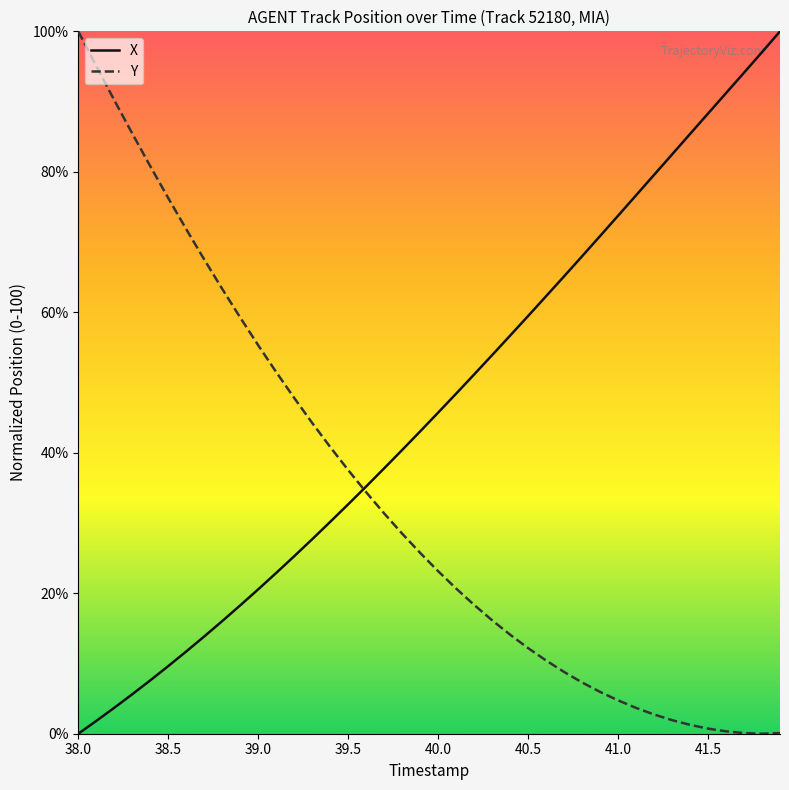

At how many categories does at least one series exceed 7?

40